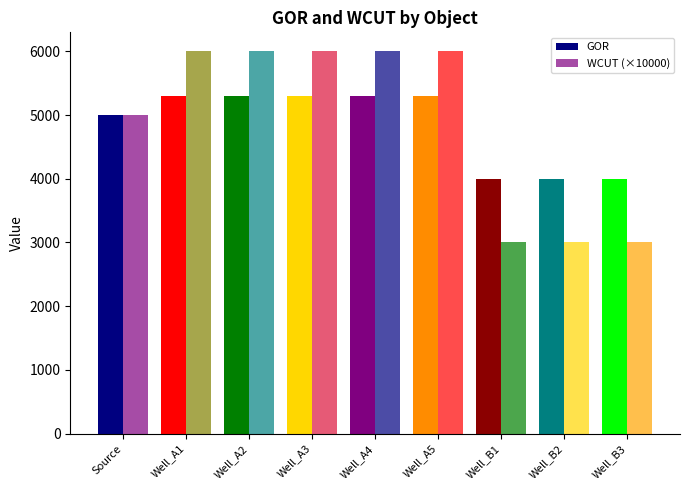

True or false: GOR has a value of 6198 at Well_B3.

False